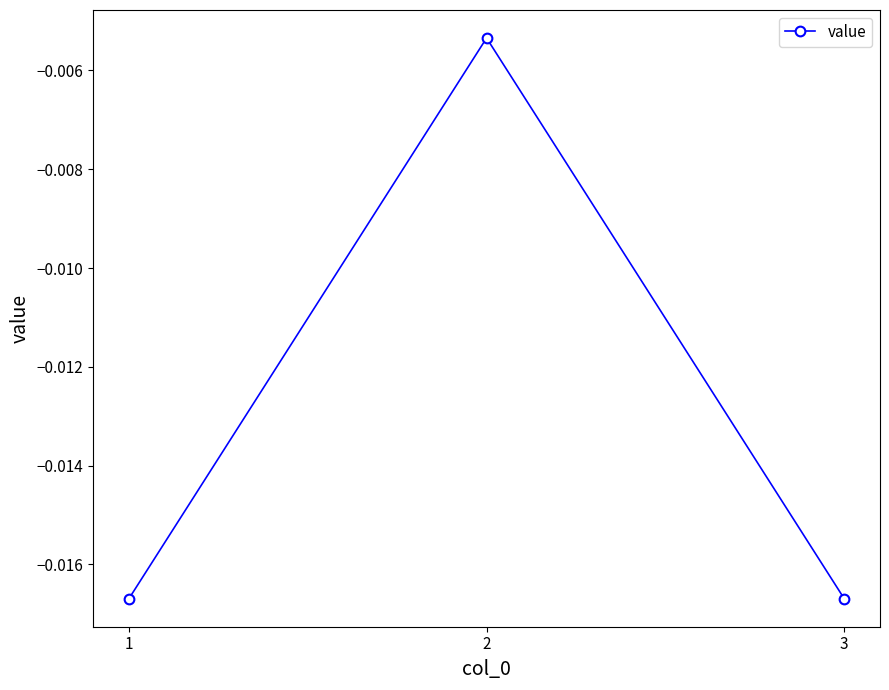

Between 3 and 2, which is larger?

2